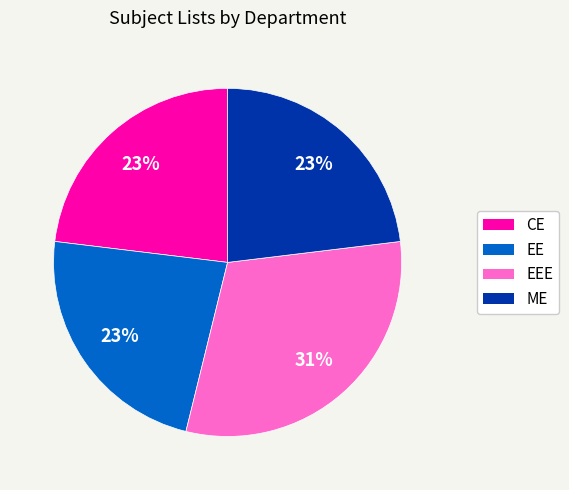

To the nearest percent, what is the difference between the largest and smallest slice percentages?

8%